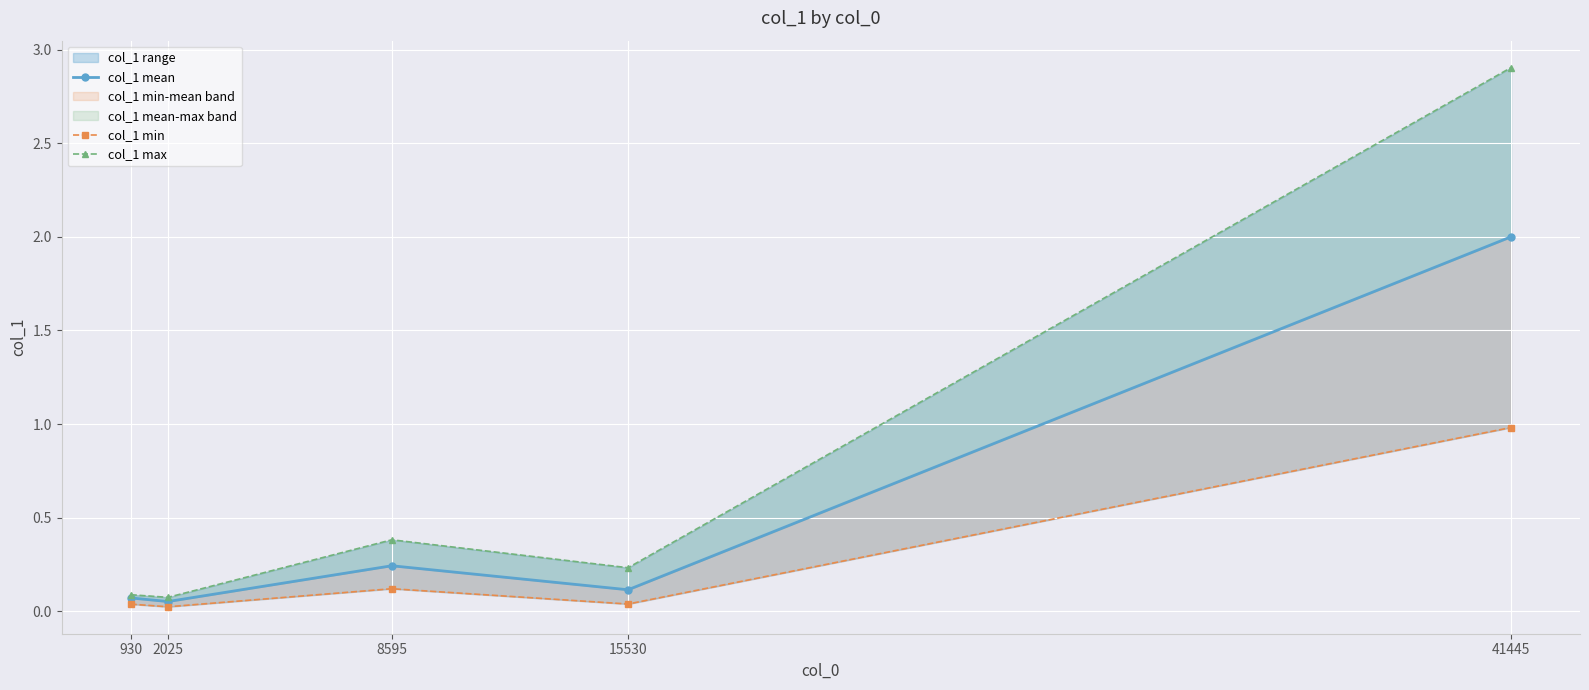

How many lines are shown in the chart?

3